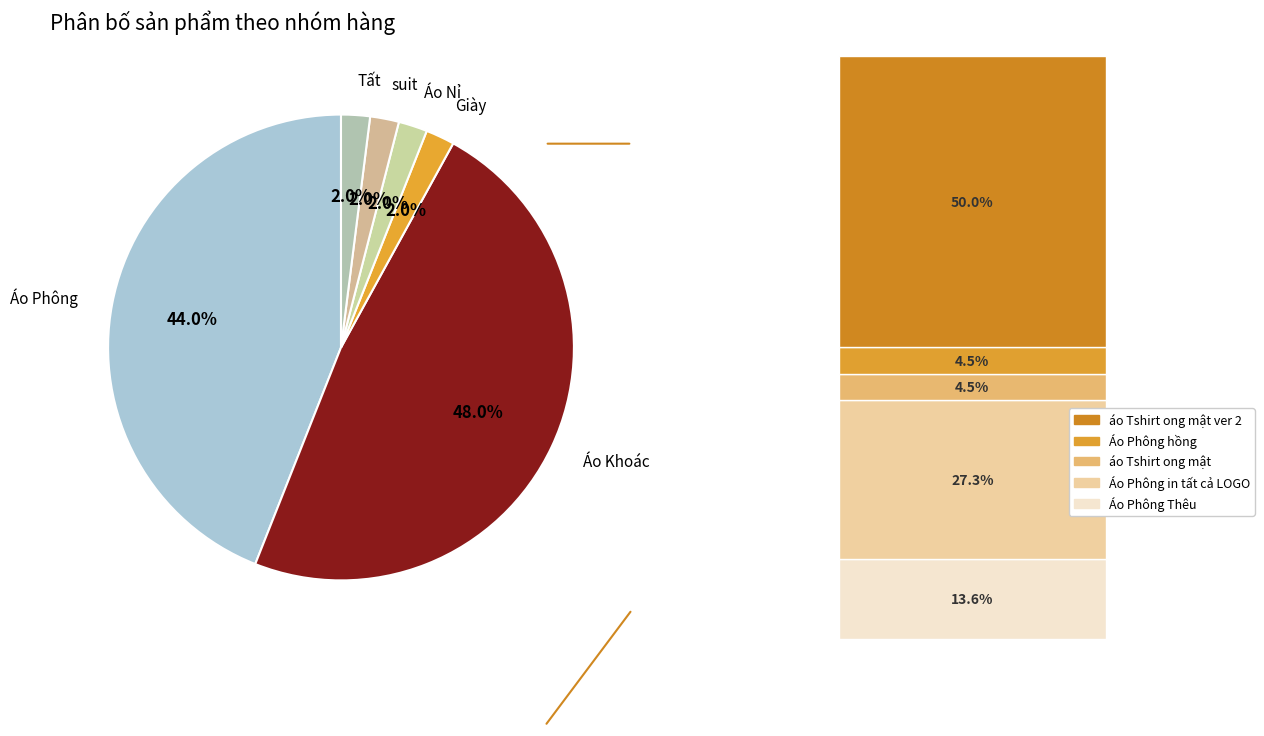

Between suit and Áo Phông, which is larger?

Áo Phông